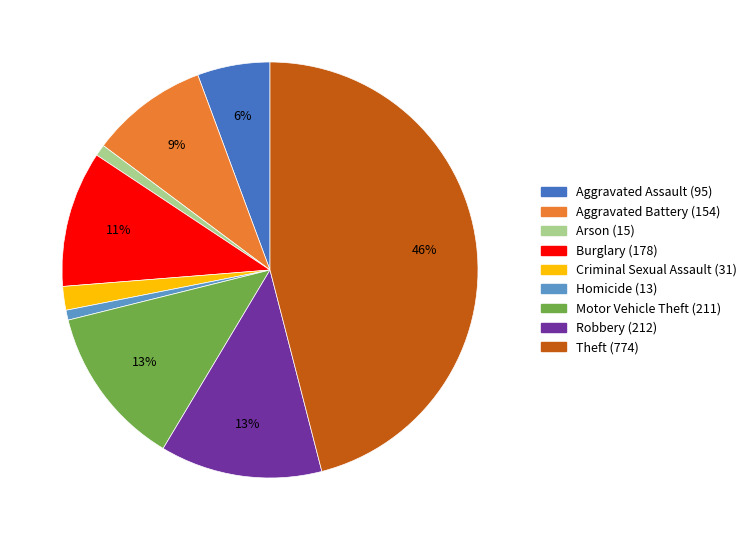

Does Robbery represent more than half of the total?

No